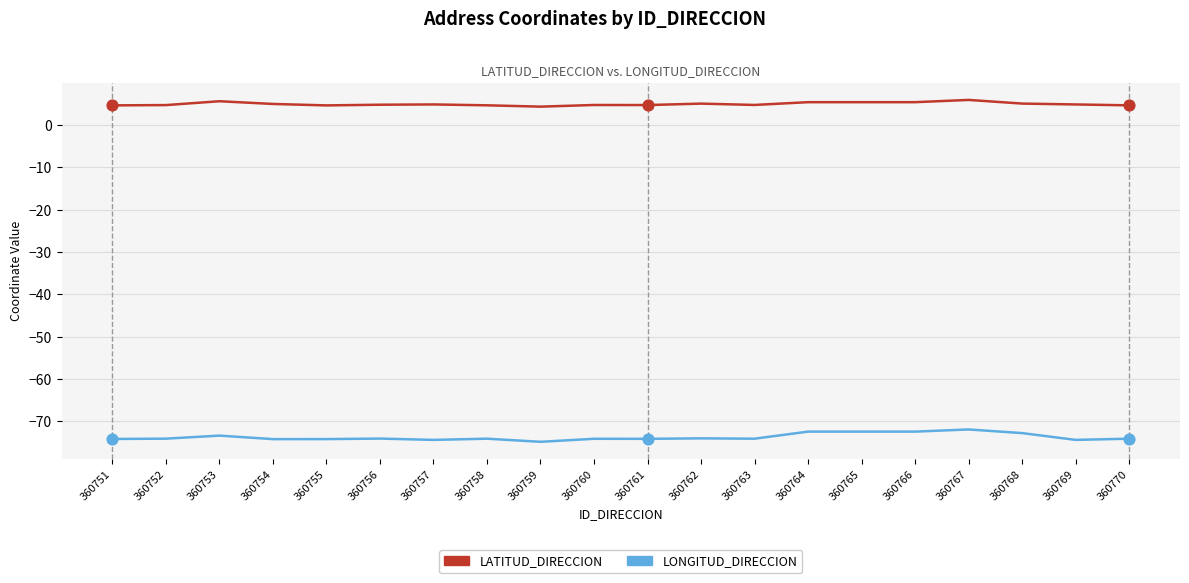

What is the total value across all series at 360758?

-69.5